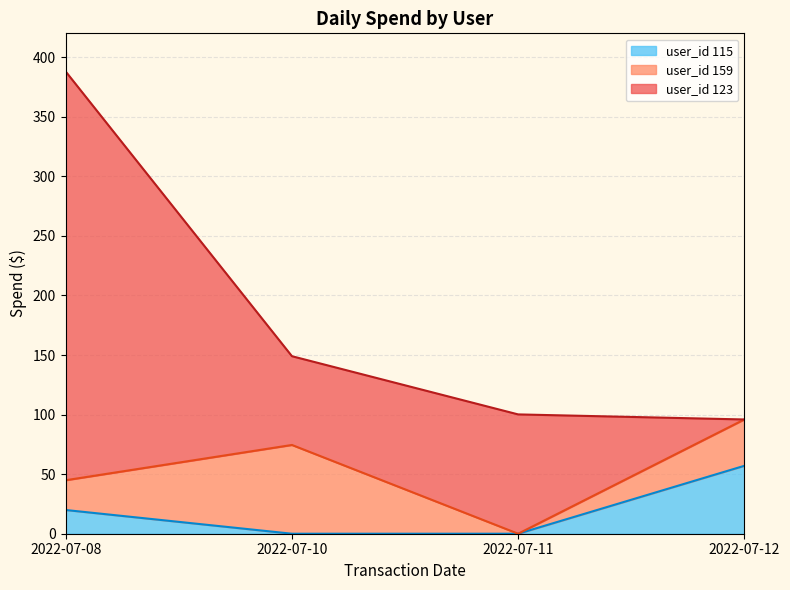

What is the highest value of the user_id 115 series?

57.0